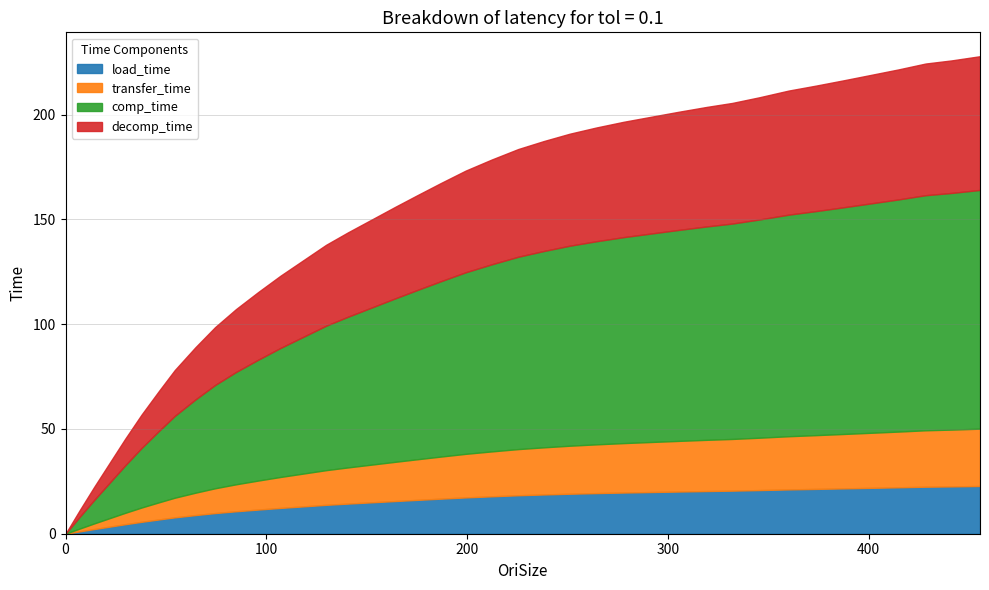

At which label does the data first exceed 107?

84.9